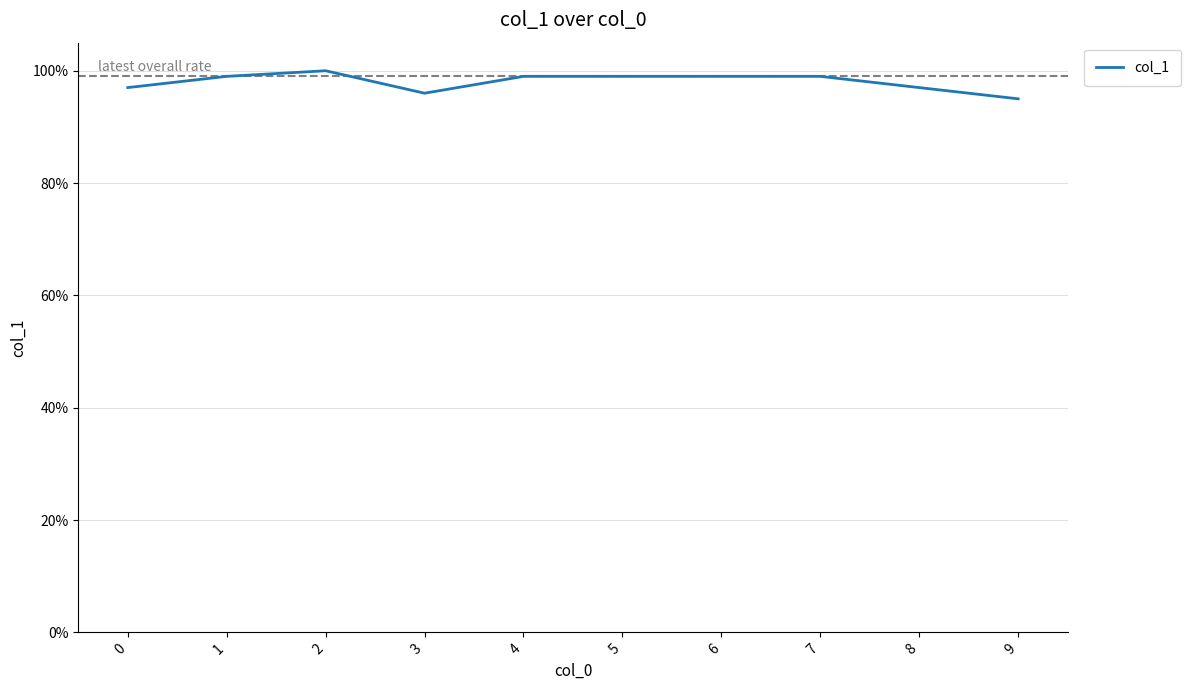

Reading right to left, list all the values displayed in this chart.

9=0.9	8=1.0	7=1.0	6=1.0	5=1.0	4=1.0	3=1.0	2=1.0	1=1.0	0=1.0